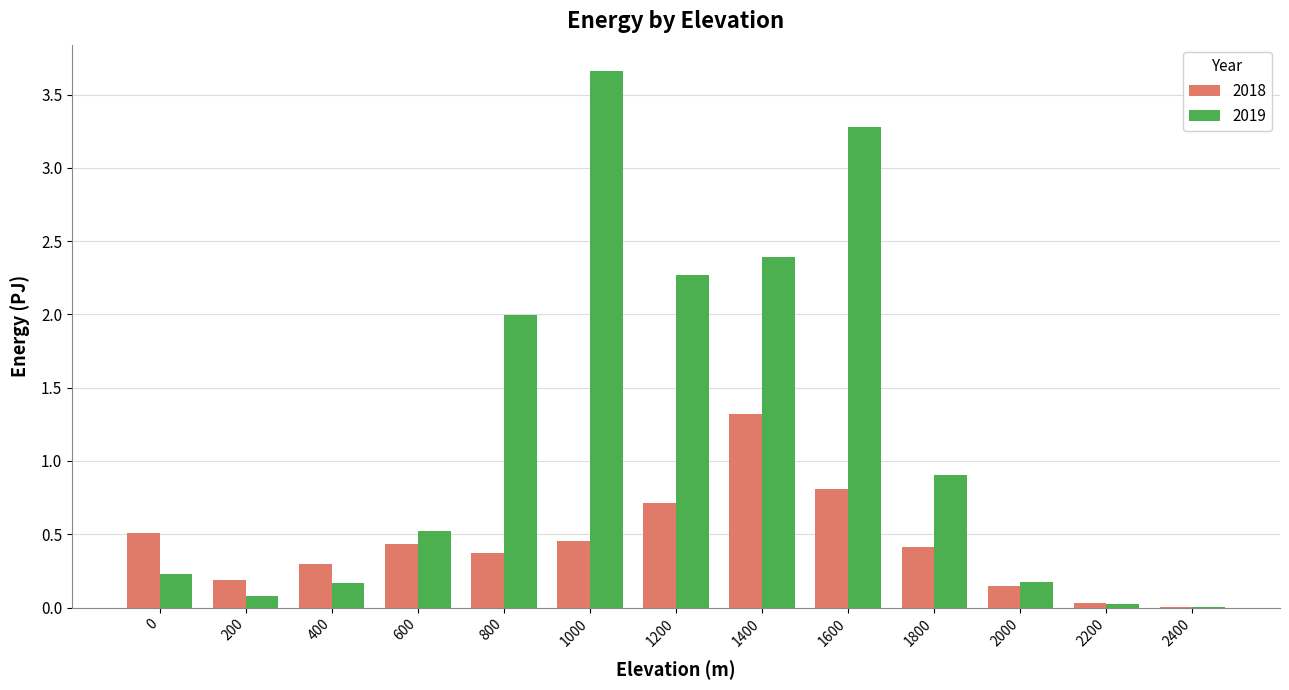

What are all the series names shown in the legend?

2018, 2019